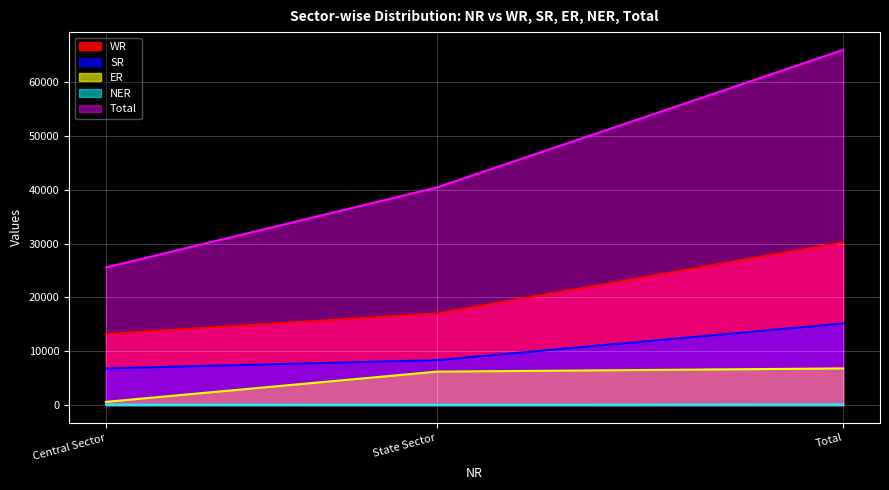

What is the label of the 2nd point from the left?

State Sector